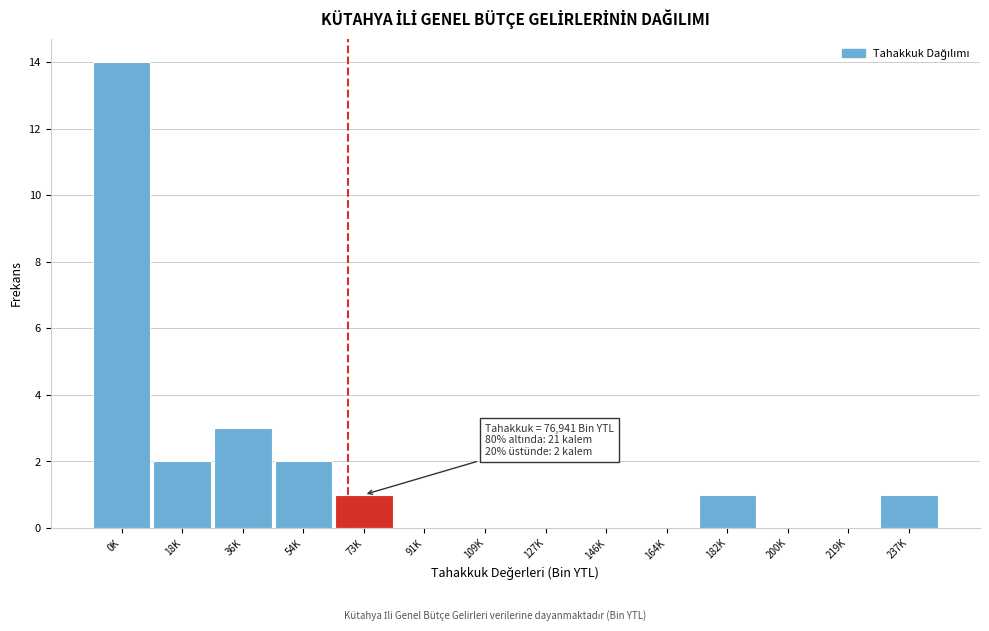

Reading right to left, what are all the values shown in this chart?

237K=1	219K=0	200K=0	182K=1	164K=0	146K=0	127K=0	109K=0	91K=0	73K=1	54K=2	36K=3	18K=2	0K=14